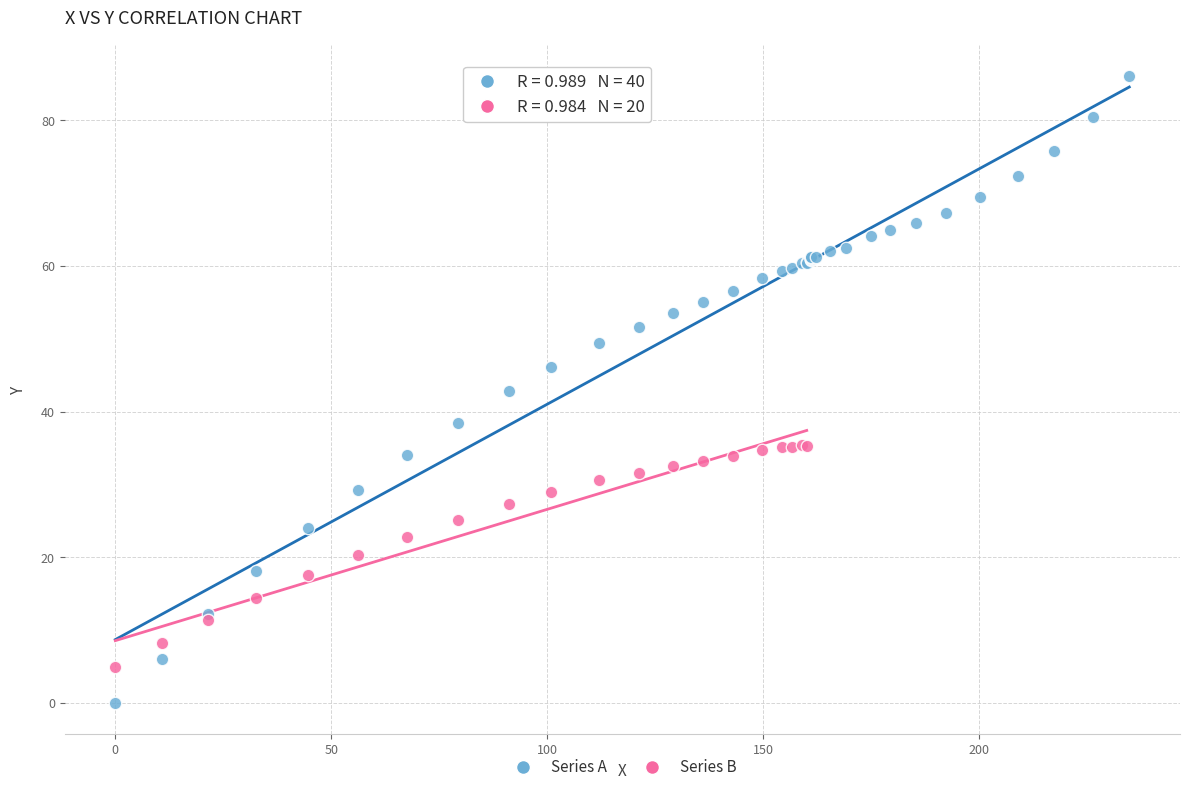

Which series has the largest Y range (max minus min)?

Series A